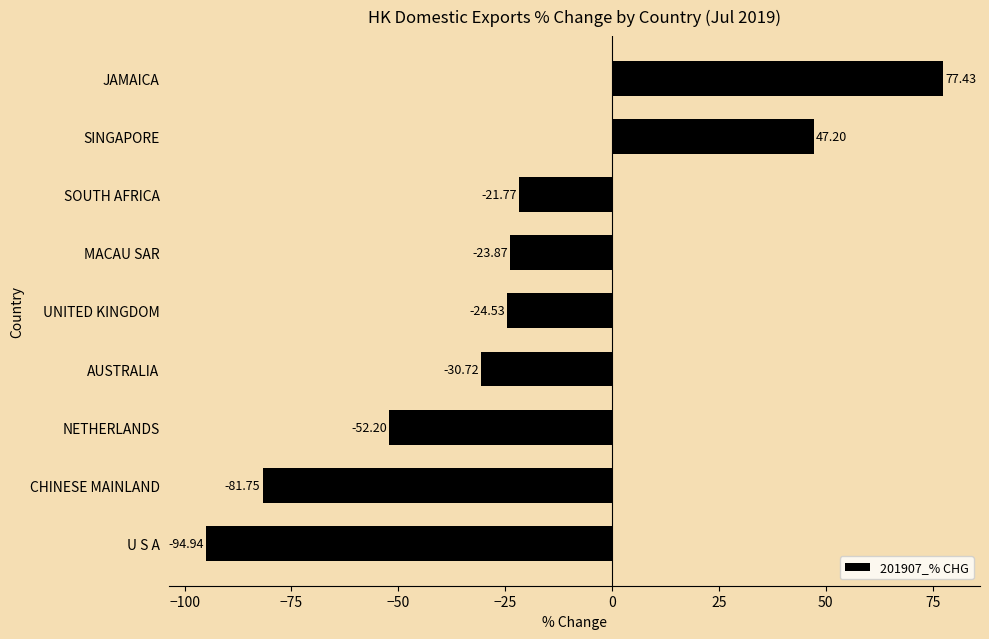

Does the chart contain any negative values?

Yes